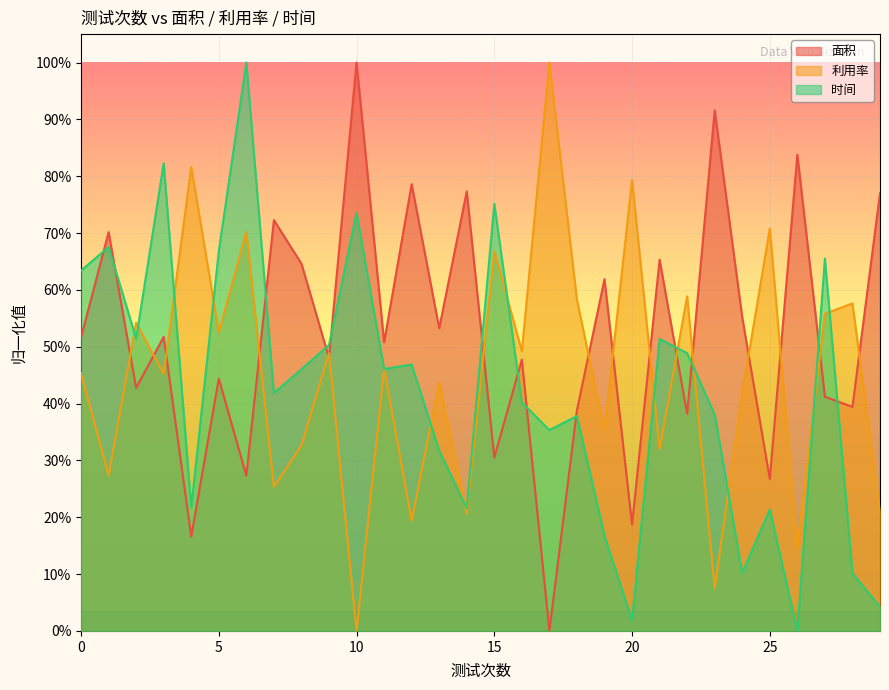

Does the chart display data point markers on the line(s)?

No